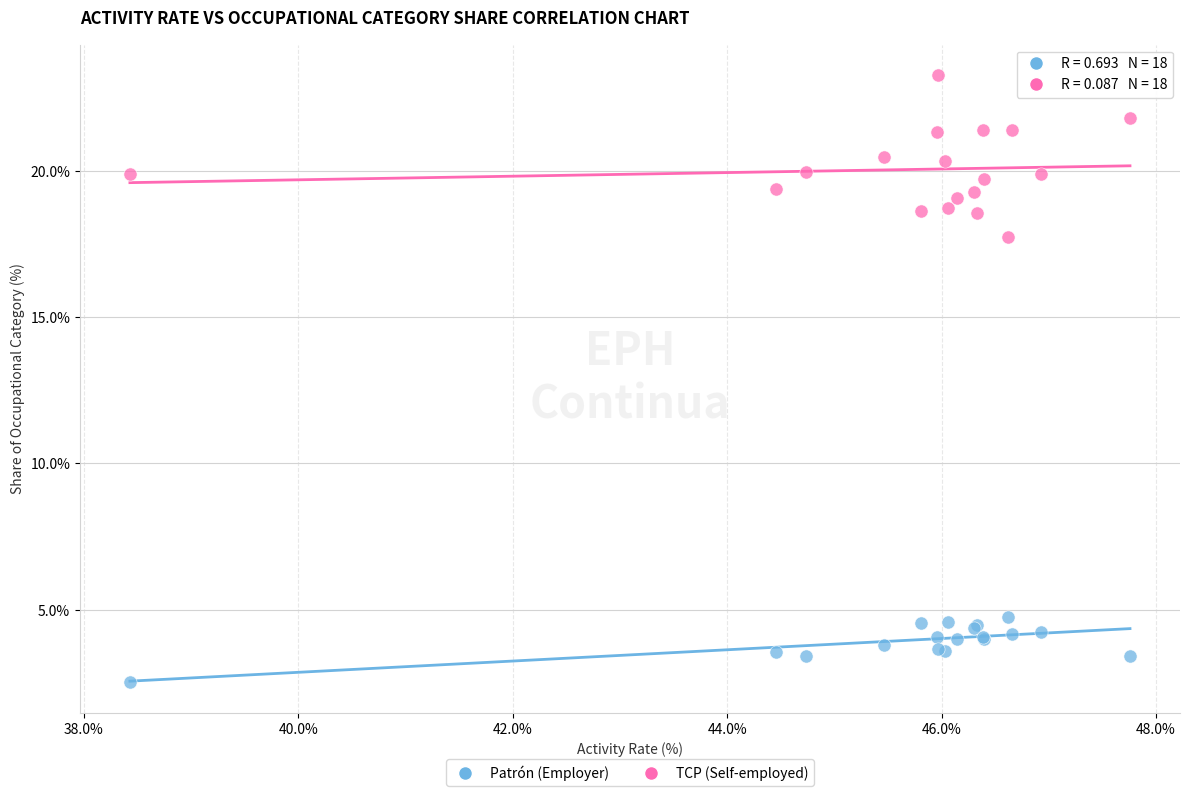

Across all series, what Y value is closest to 12?

17.7